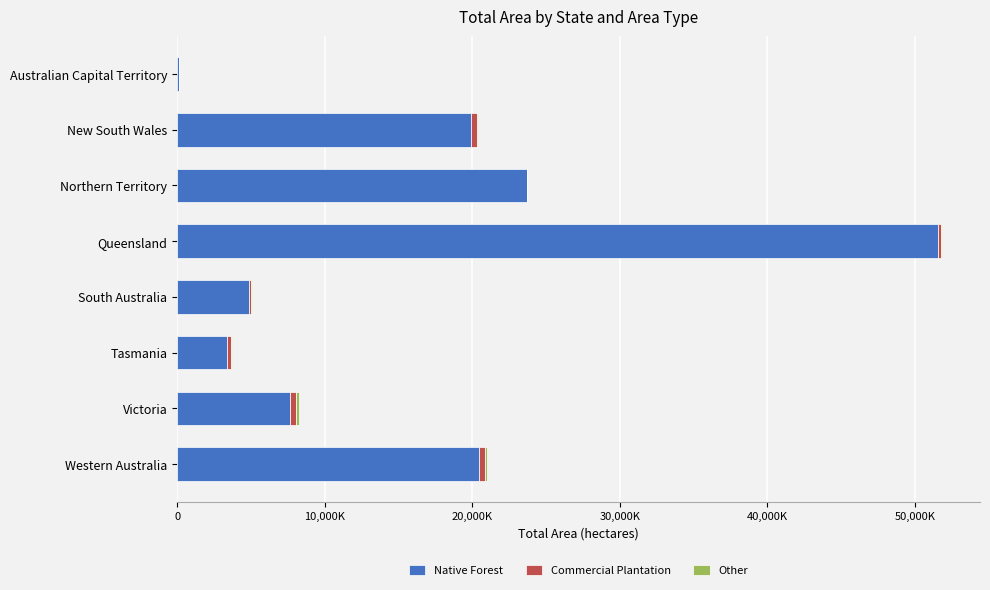

How many groups of bars are there?

8